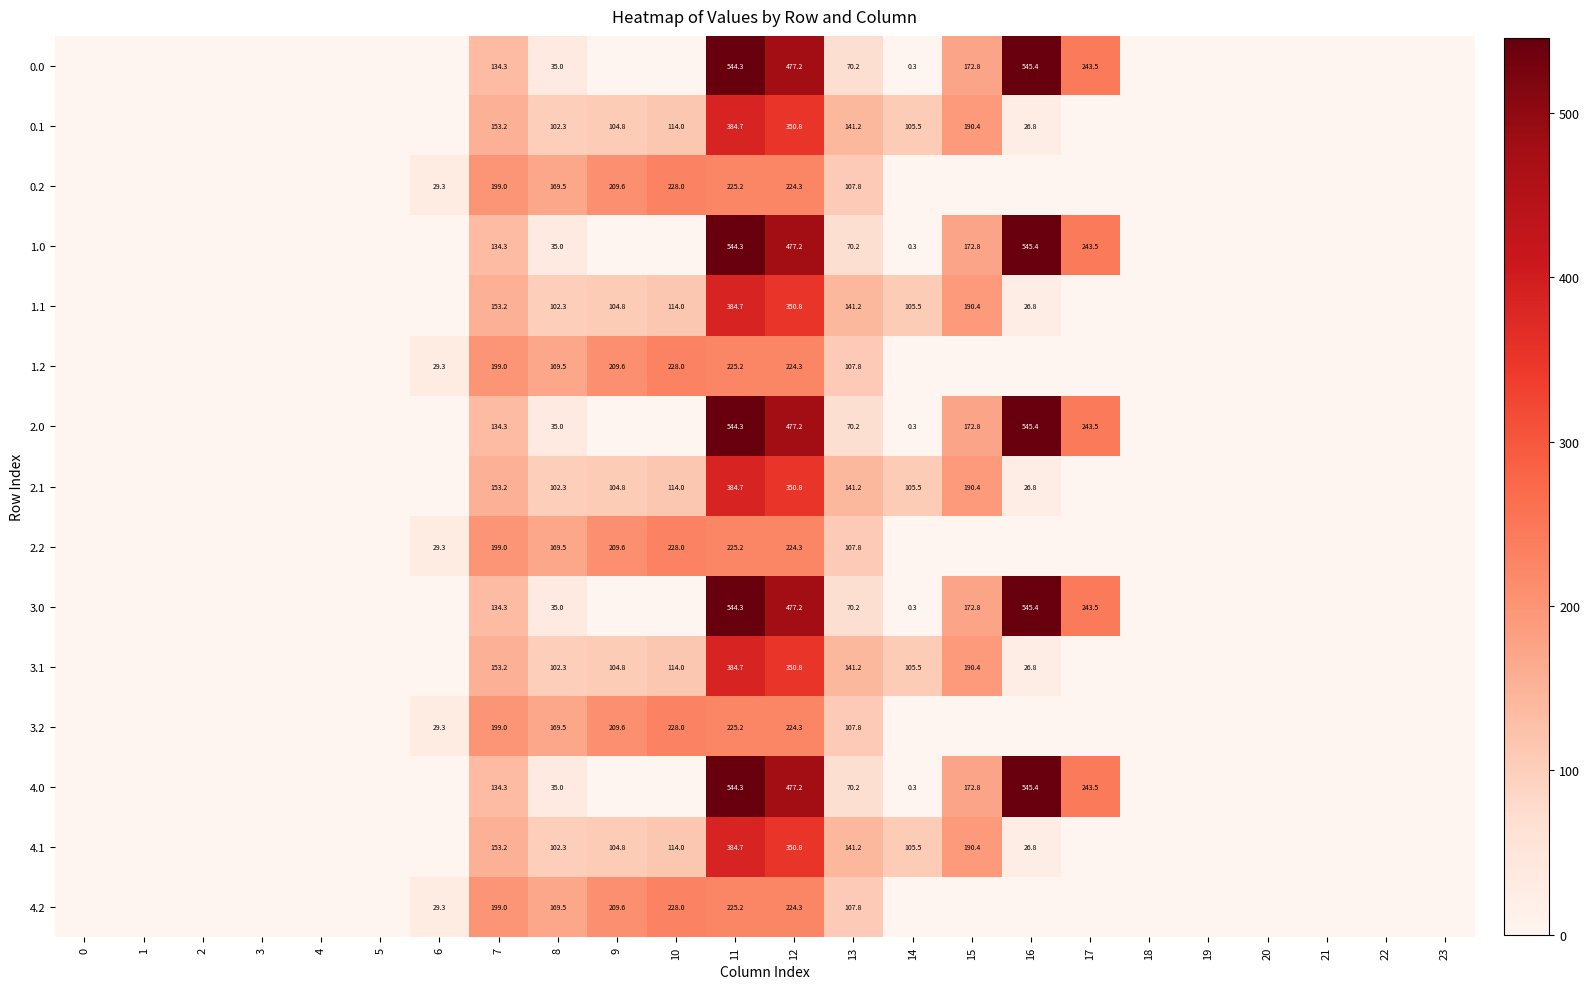

True or false: 1.0 has a value of 477.2 at 12.

True